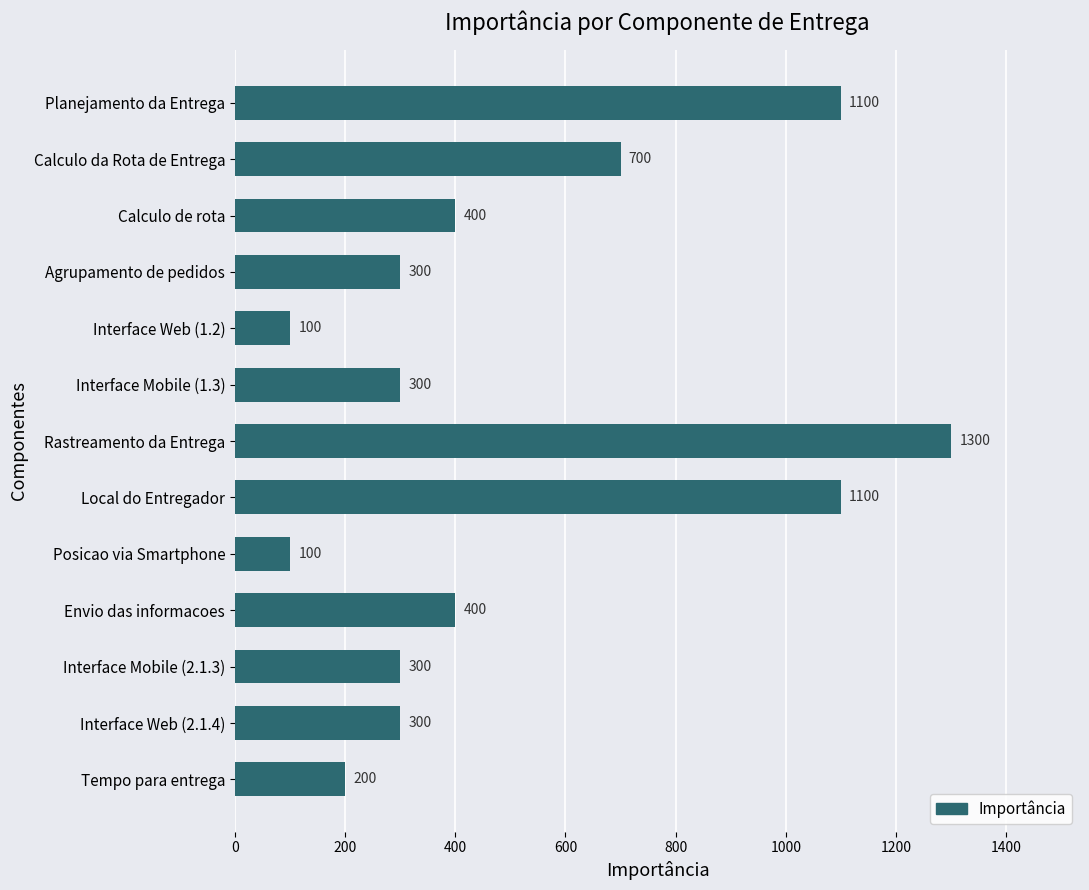

Read the value at Rastreamento da Entrega.

1300